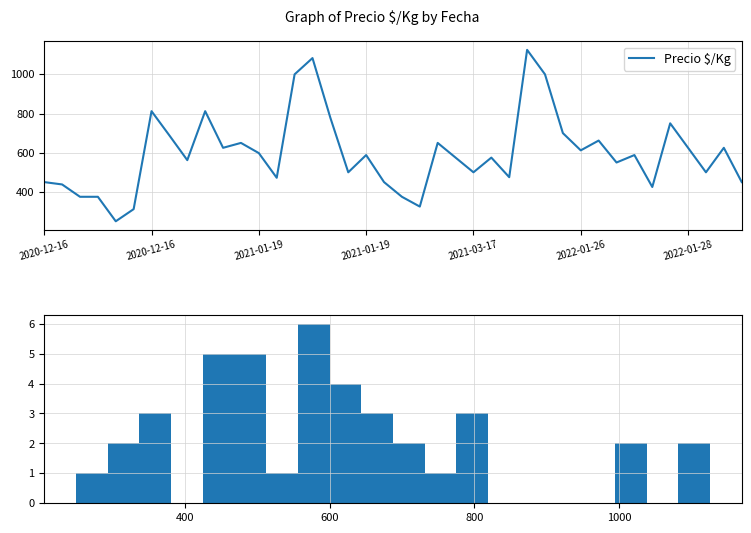

What value does the data have at 2022-01-28, to the nearest 10?

620